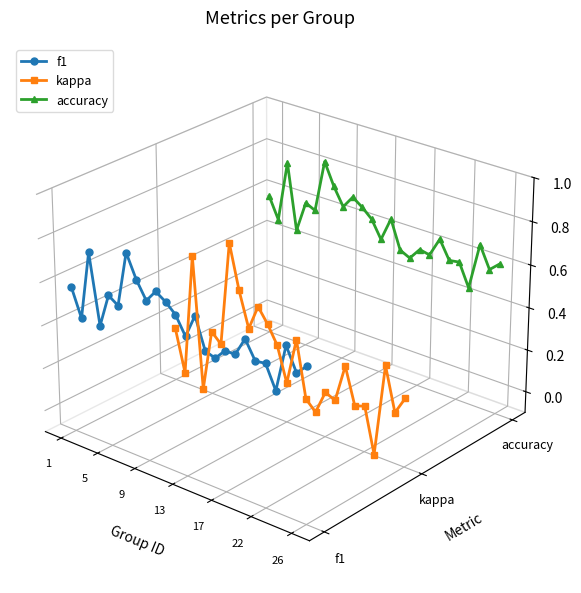

Is the value of accuracy at 20 greater than the value of f1 at 23?

Yes